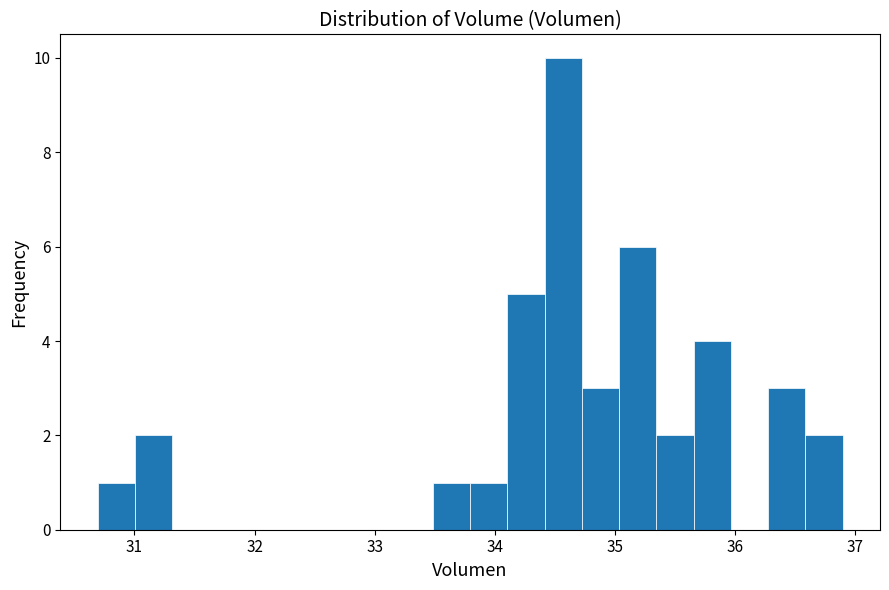

Around what value on the x-axis is the tallest bar? Give the approximate position of its centre, as read against the axis.

34.6